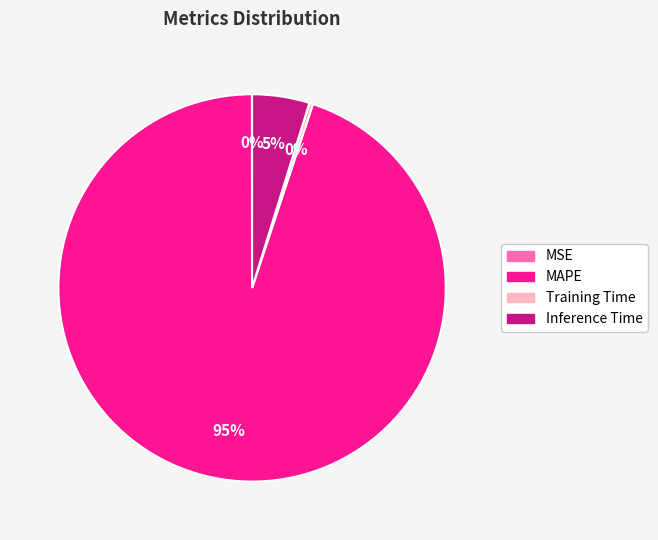

What is the largest slice in the pie chart?

MAPE